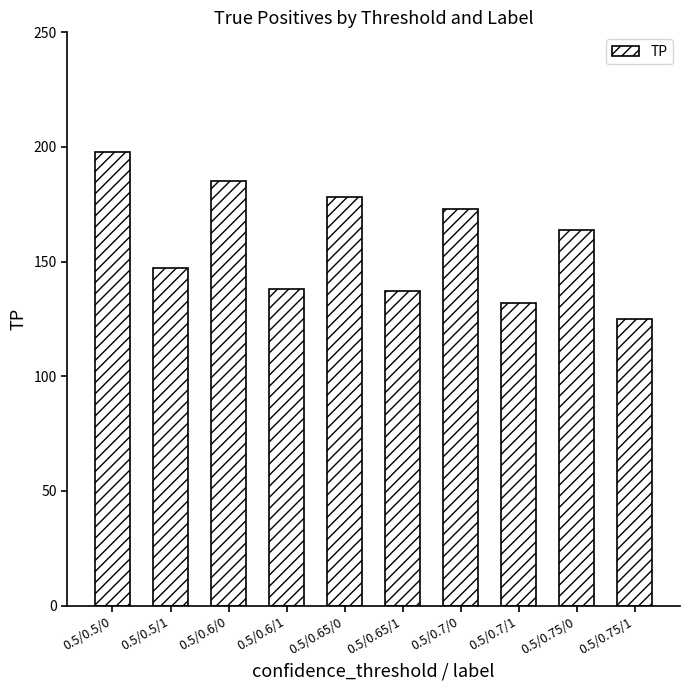

Read the value at 0.5/0.5/0.

198